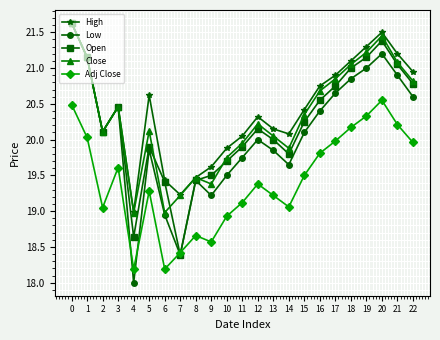

What is the sum of the Low values at 11 and 17?

40.4